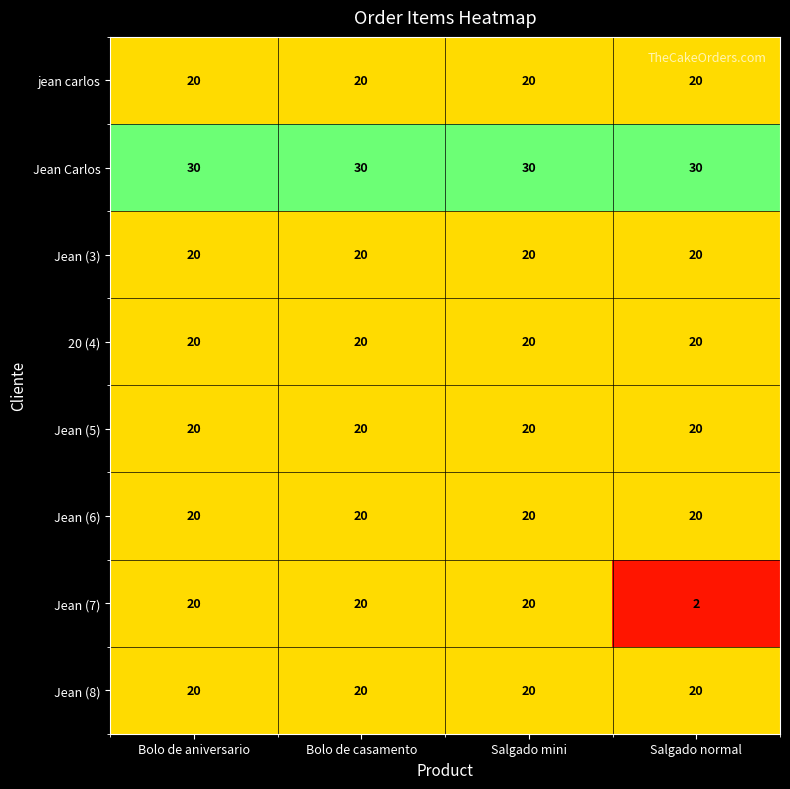

The value of Jean (5) at Bolo de casamento is 20. True or false?

True